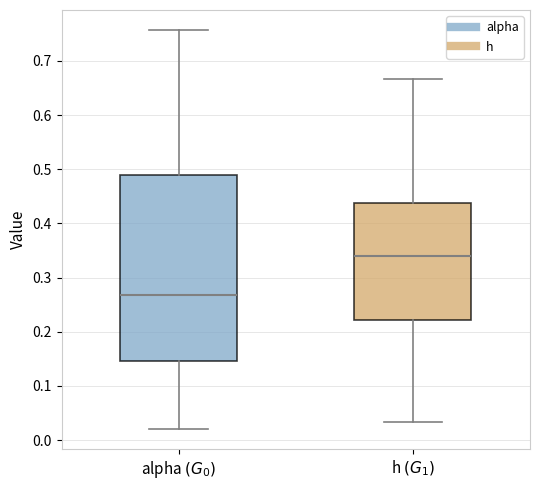

Reading left to right, transcribe this box plot: for each box, give where its median line is, the range the box spans, and where its two whiskers end, as read against the y-axis. The values are not printed on the chart, so give them approximately, as read against the axis.

alpha $(G_0)$: median 0.27, box 0.15 to 0.49, whiskers 0.02 to 0.76
h $(G_1)$: median 0.34, box 0.22 to 0.44, whiskers 0.03 to 0.67